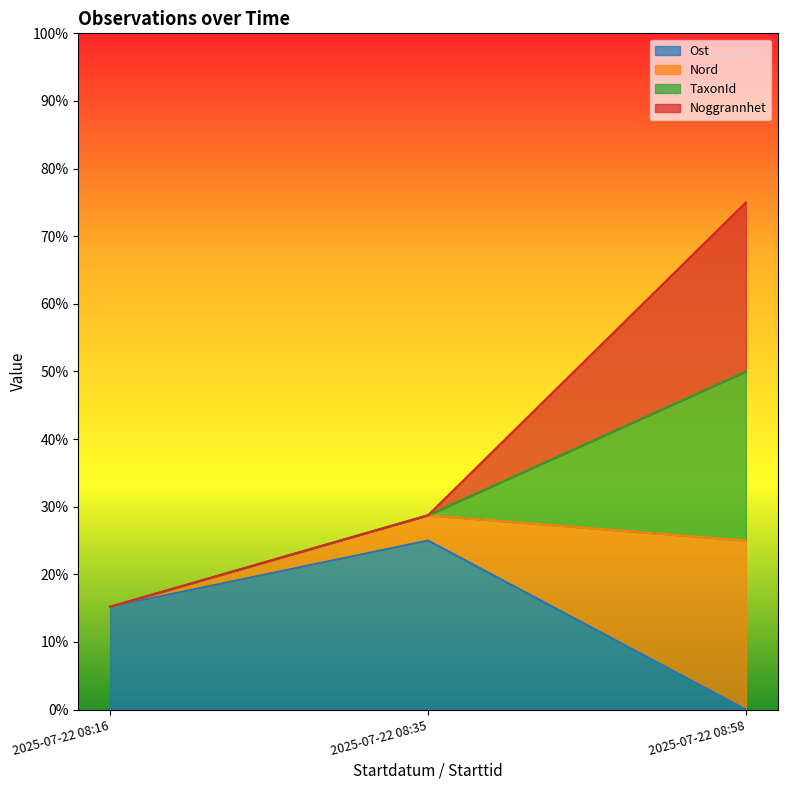

Is it true that Ost equals 25.0 at 2025-07-22 08:35?

True